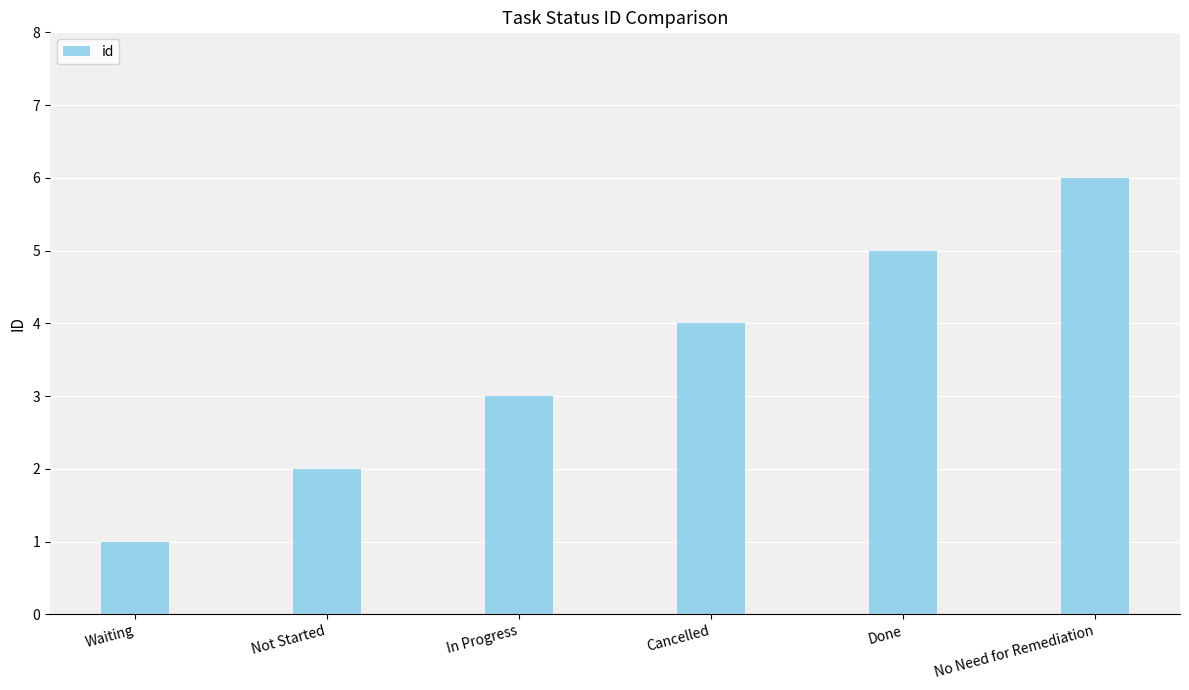

What is the minimum value shown in the chart?

1